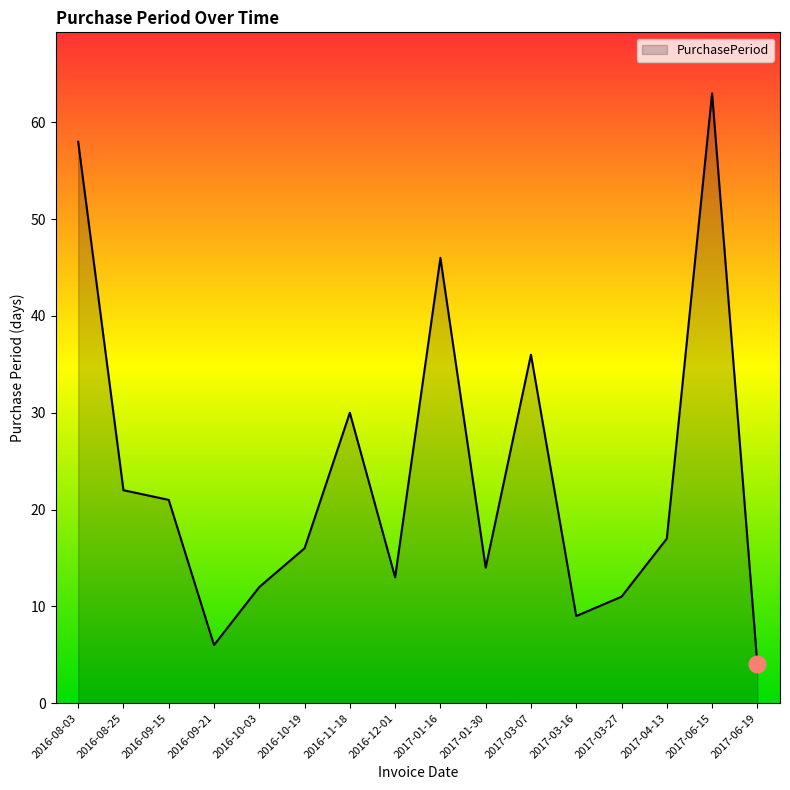

What position from the right is 2017-06-15?

2